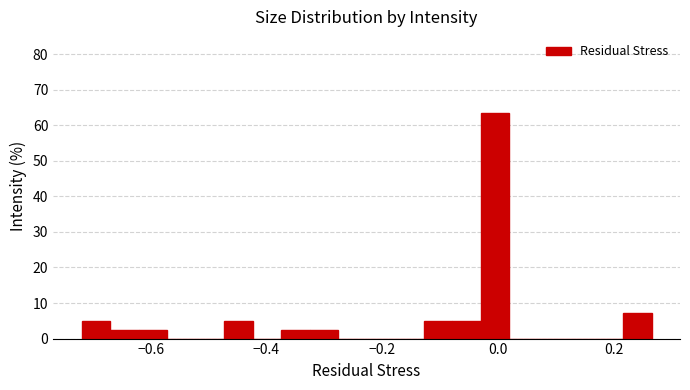

Around what value on the x-axis is the tallest bar? Give the approximate position of its centre, as read against the axis.

0.00